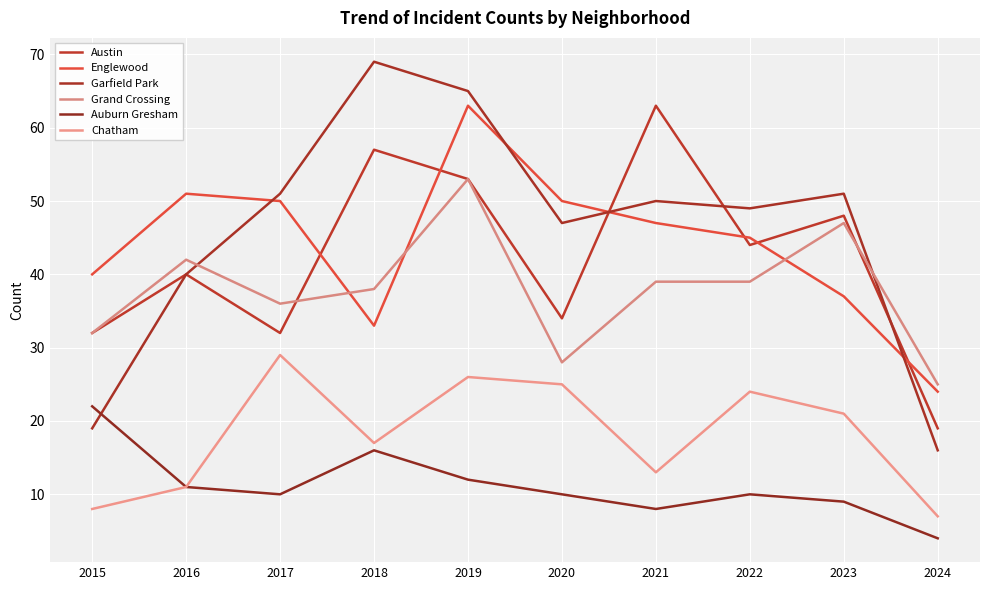

True or false: Chatham has more than 1 points higher than both neighbors.

True